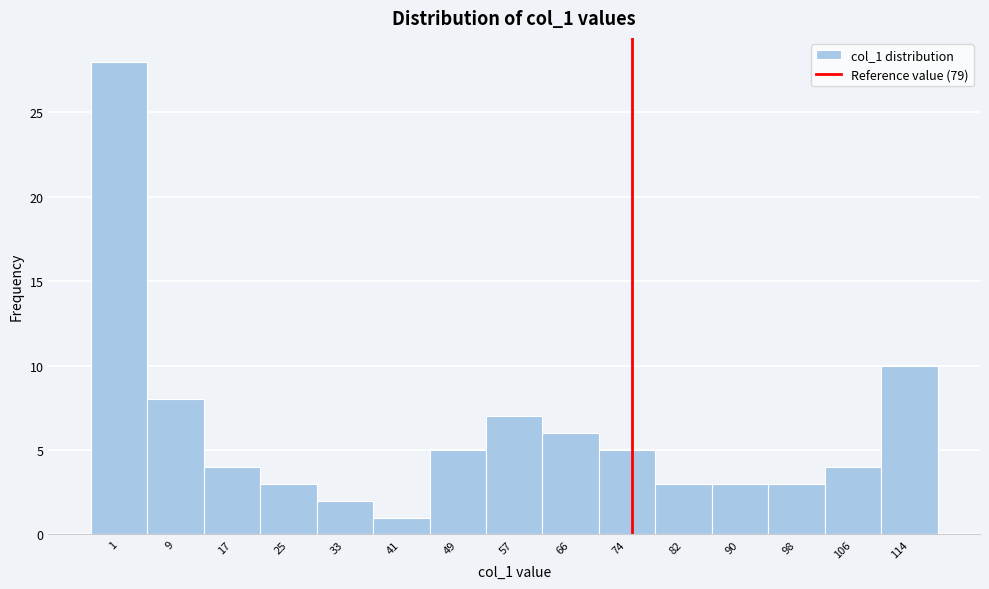

Reading left to right, transcribe all the data shown in this chart.

28	8	4	3	2	1	5	7	6	5	3	3	3	4	10